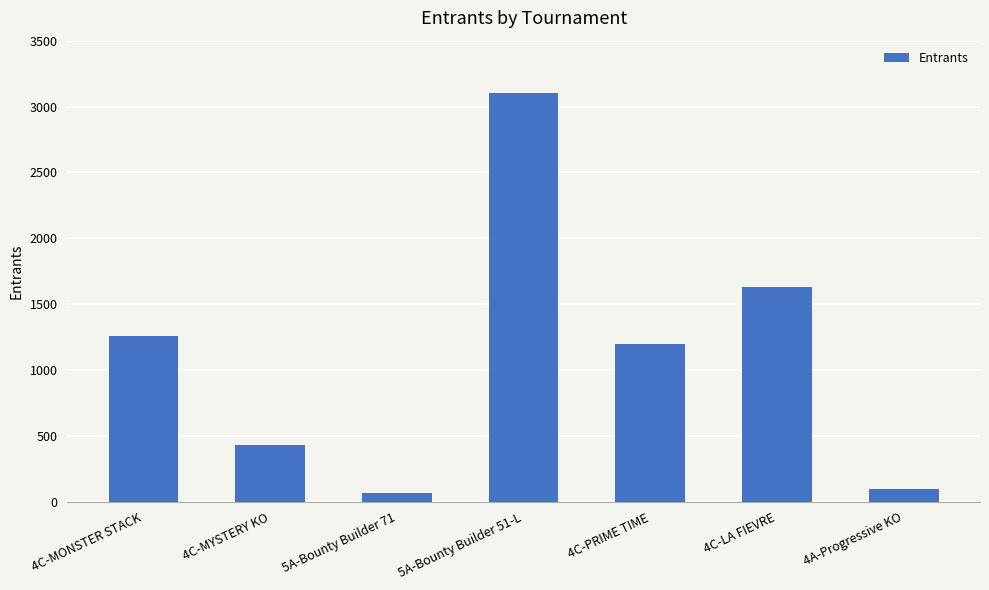

Does the chart contain any negative values?

No